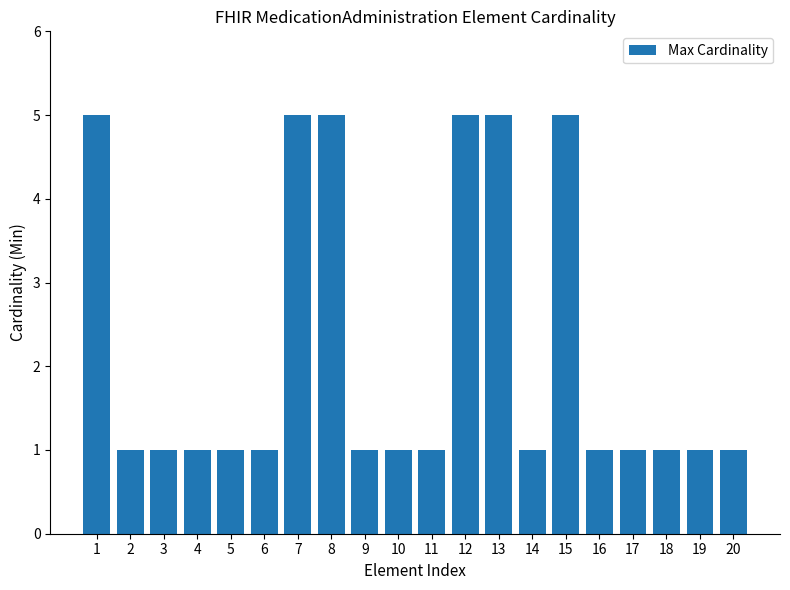

Are the bars grouped side by side (vs. stacked)?

No